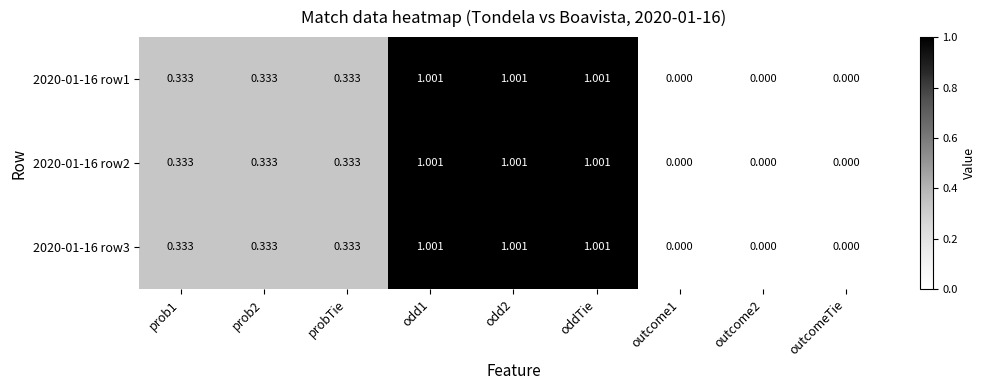

How many positive values does the 2020-01-16 row1 series have?

6